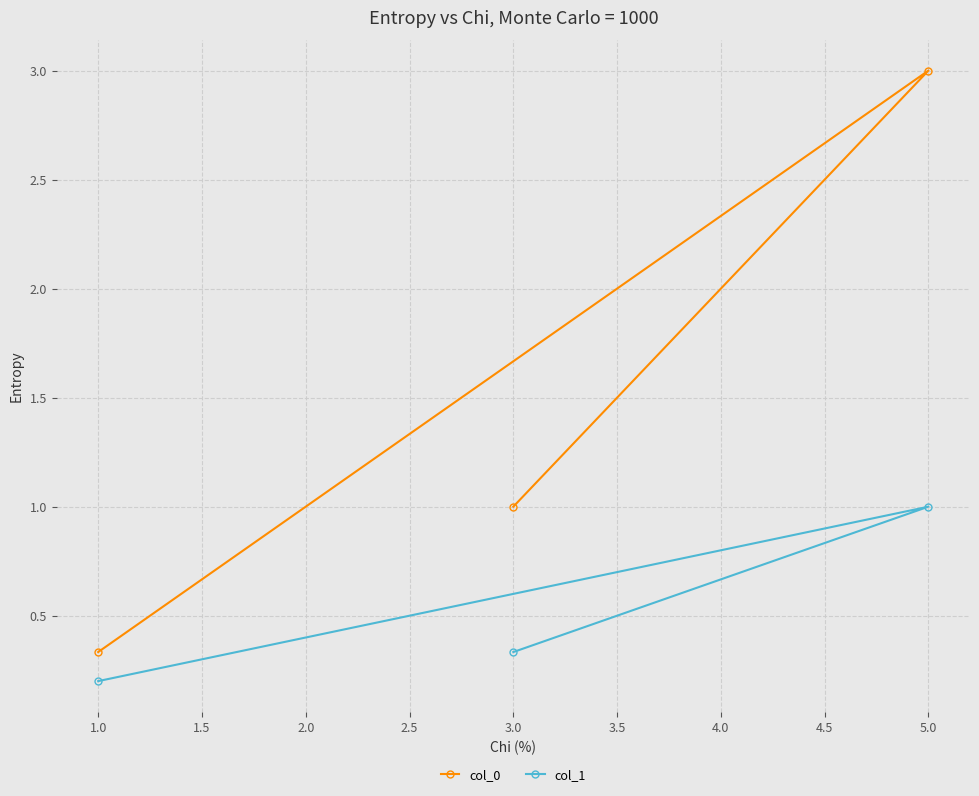

What is the average value of the col_1 series?

0.5